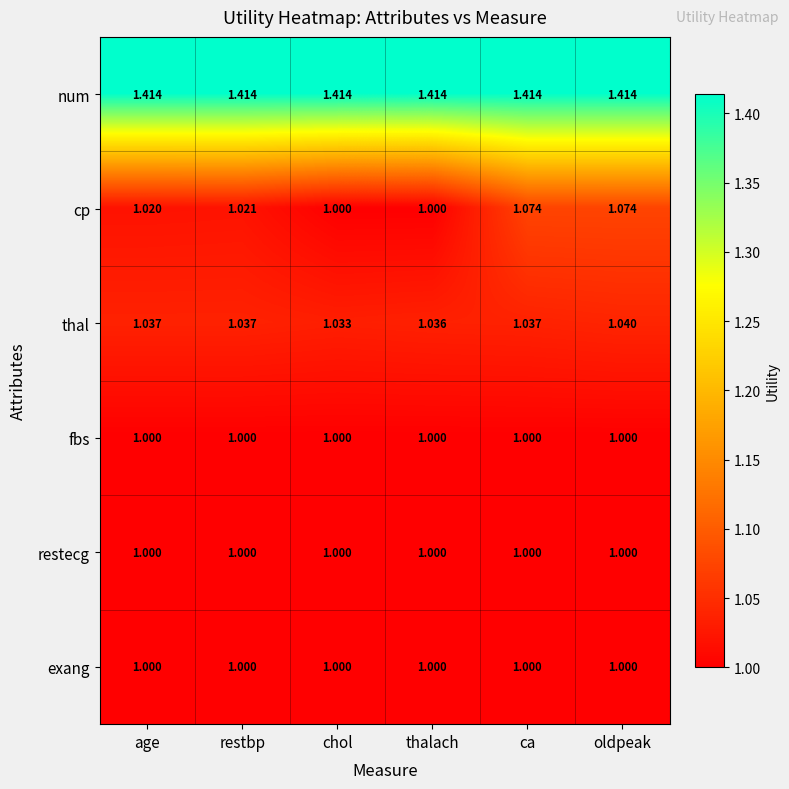

Which series has the largest total across all categories?

num